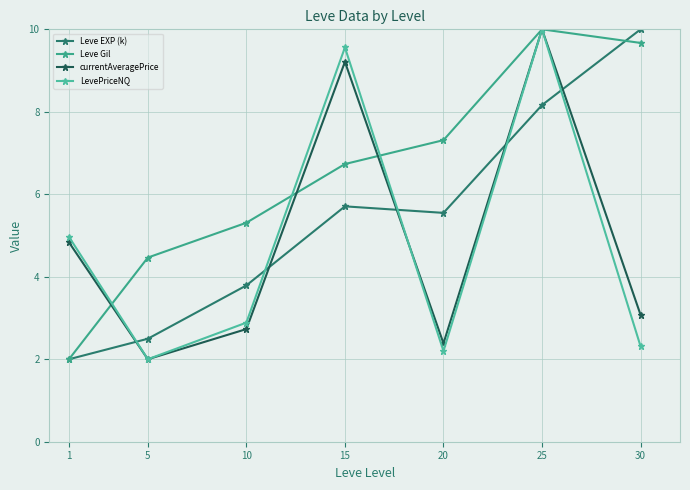

Reading right to left, transcribe all the data shown in this chart.

Leve EXP (k): 10.0	8.2	5.5	5.7	3.8	2.5	2.0
Leve Gil: 9.7	10.0	7.3	6.7	5.3	4.5	2.0
currentAveragePrice: 3.1	10.0	2.4	9.2	2.7	2.0	4.8
LevePriceNQ: 2.3	10.0	2.2	9.6	2.9	2.0	5.0